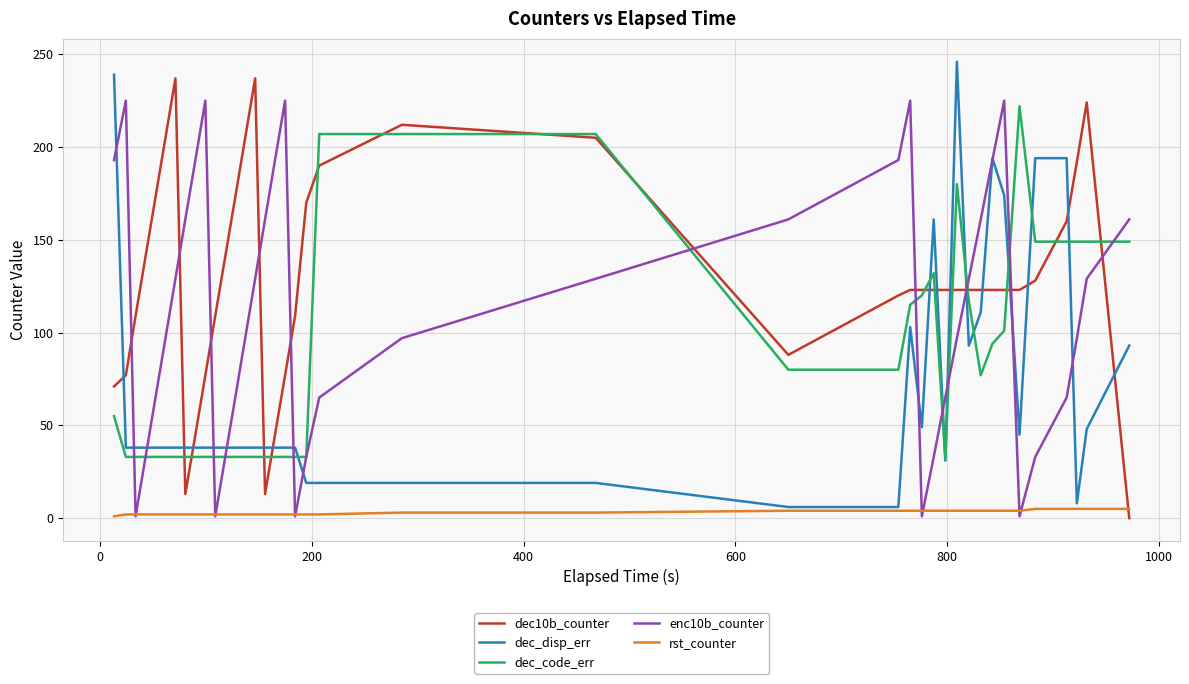

Does the chart have visible grid lines?

Yes